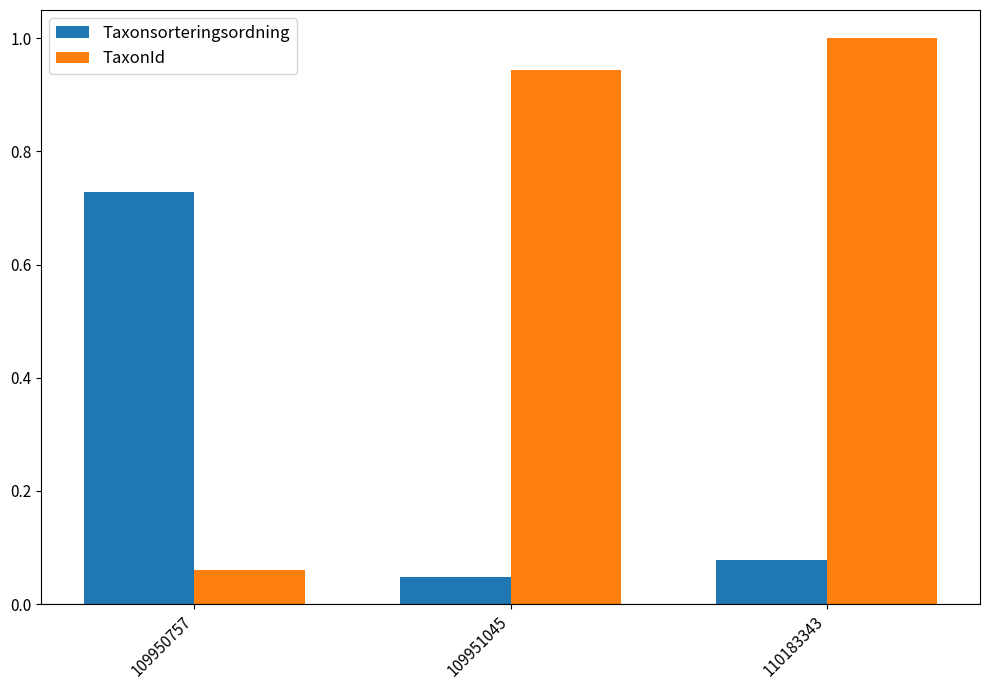

How many bars are there in each group?

2